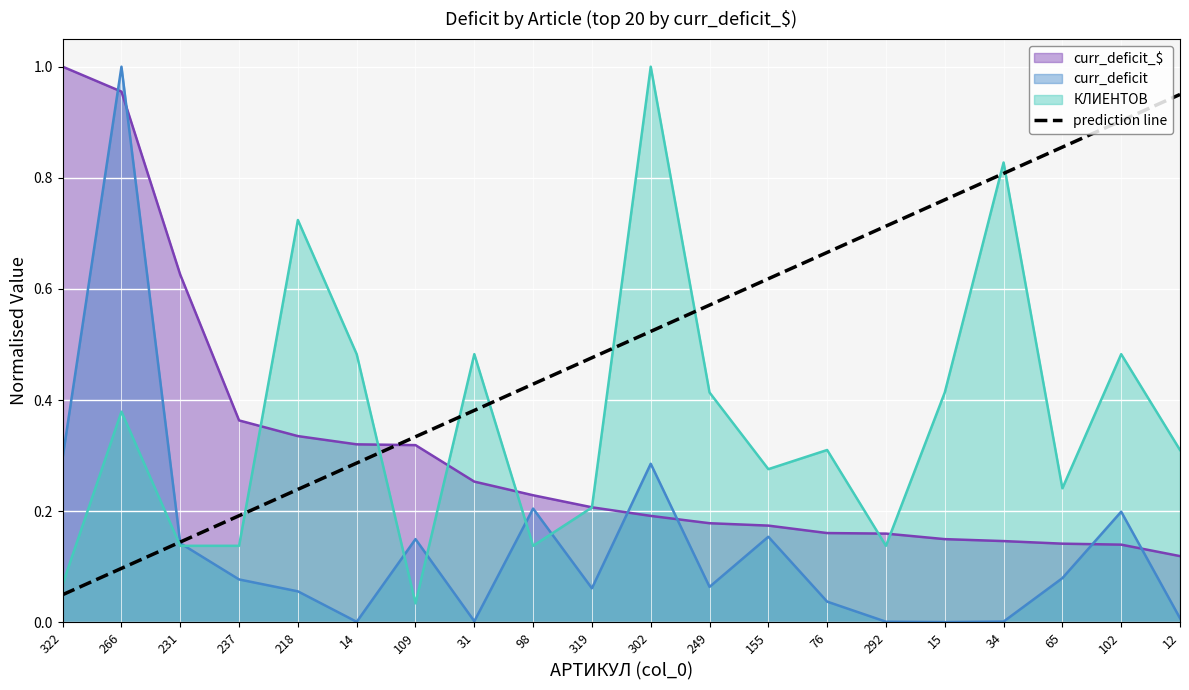

What is the label of the 2nd point from the left?

266